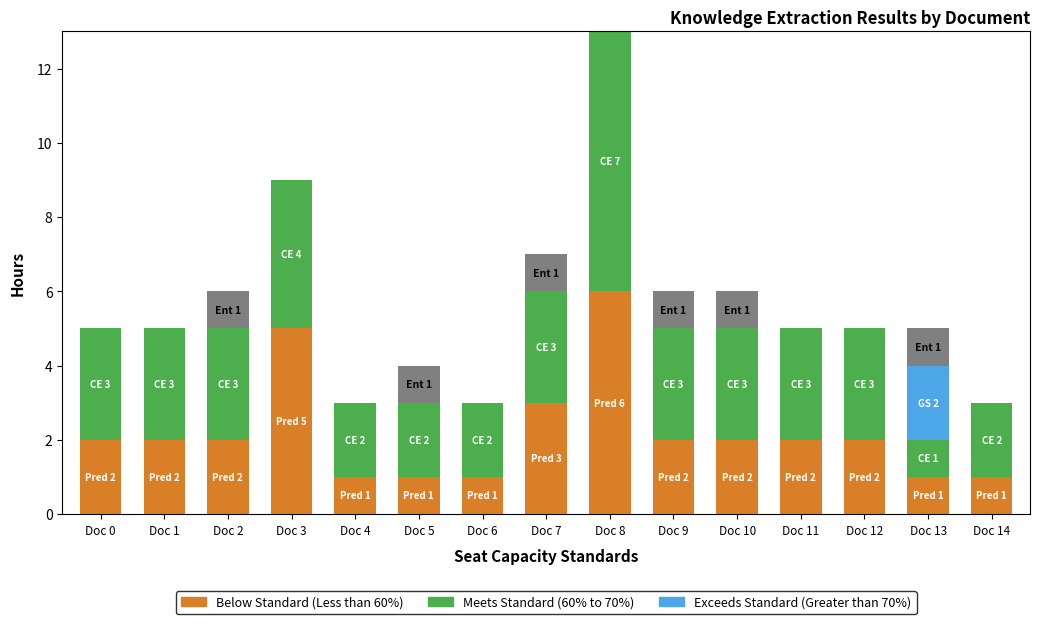

What is the total value across all series at Doc 8?

13